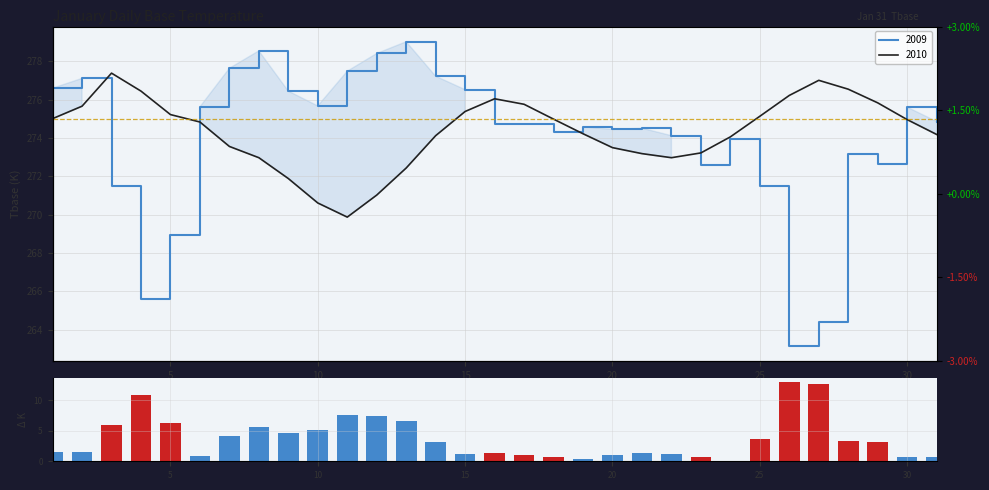

What is the average value?

3.8